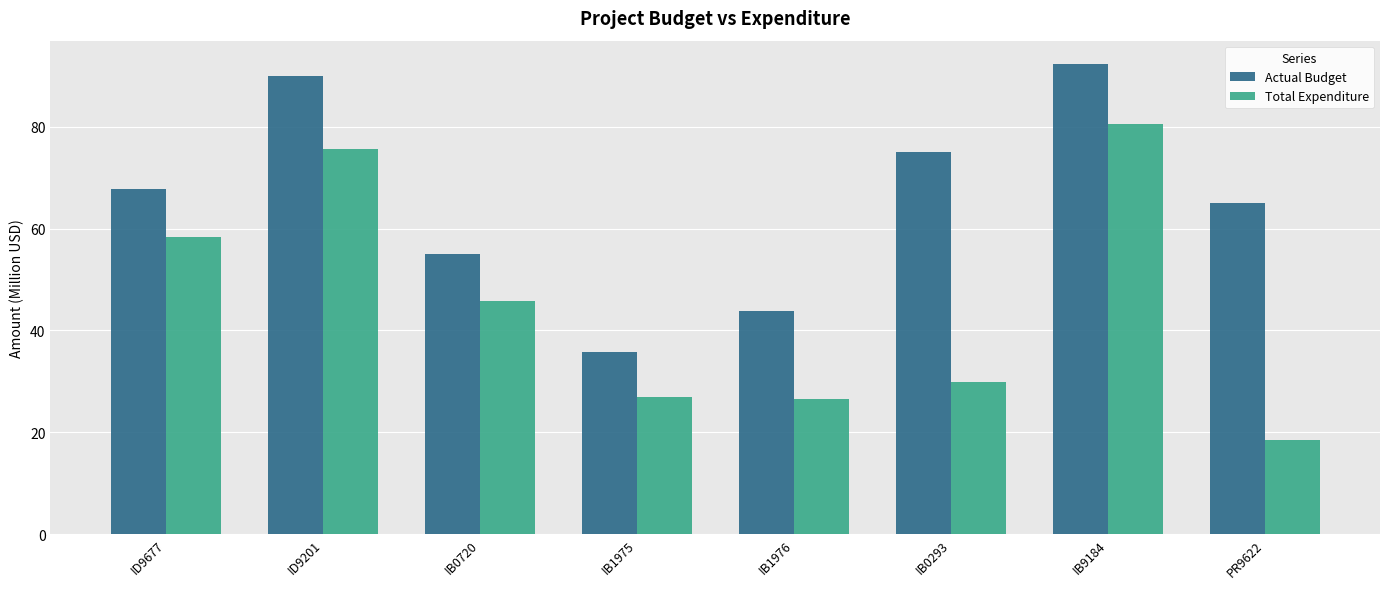

Which series has the largest total across all categories?

Actual Budget